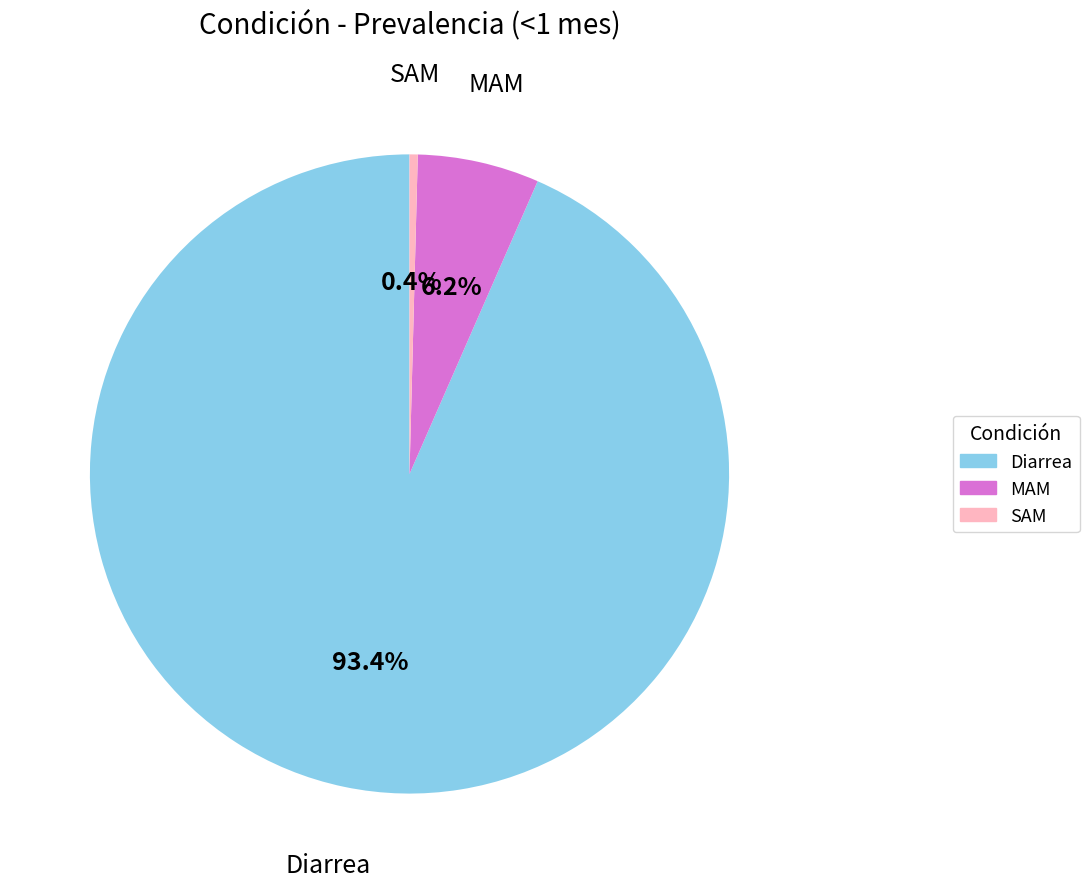

What percentage is NOT represented by SAM?

99.6%